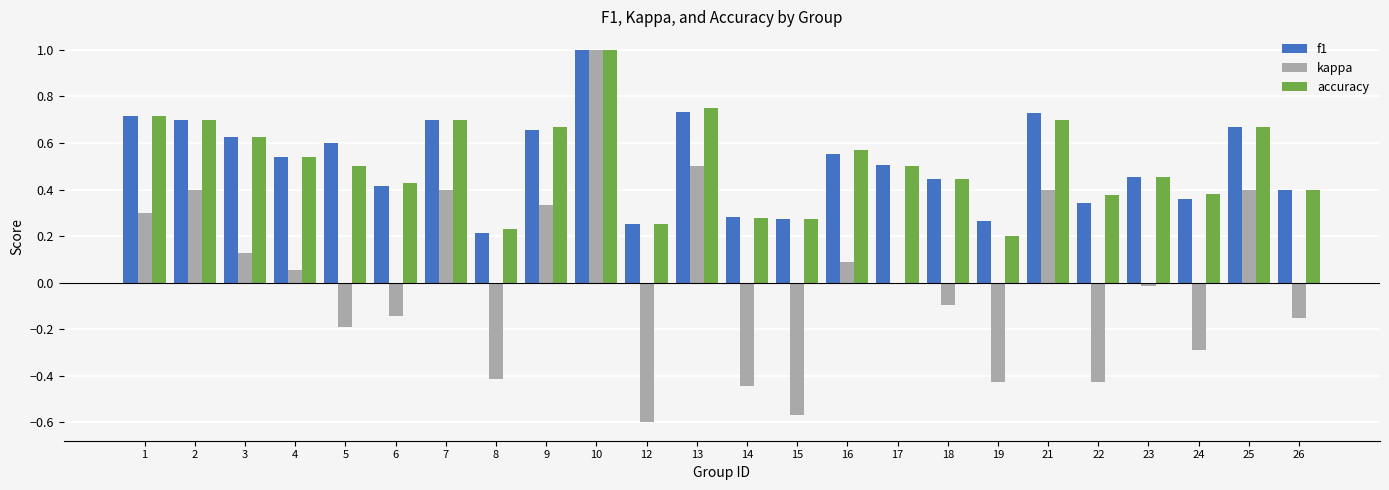

How many groups of bars are there?

24